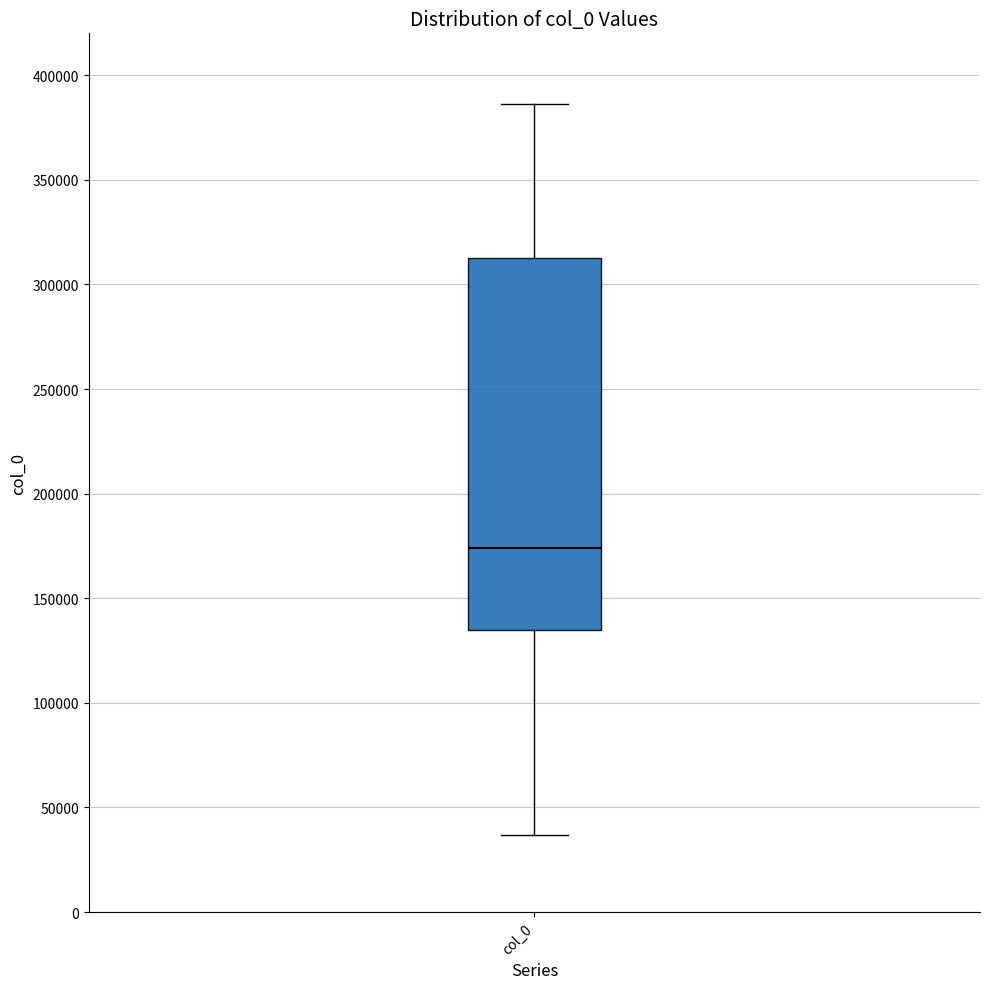

Where is the lower edge of the box for col_0 on the y-axis? The values are not printed on the chart, so give them approximately, as read against the axis.

135000